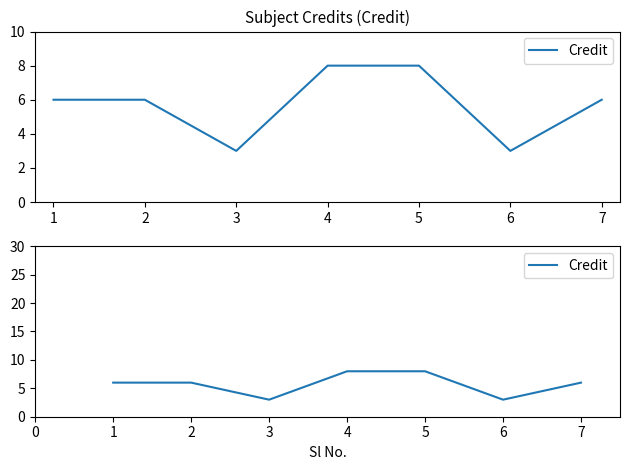

What value does the data have at 1?

6